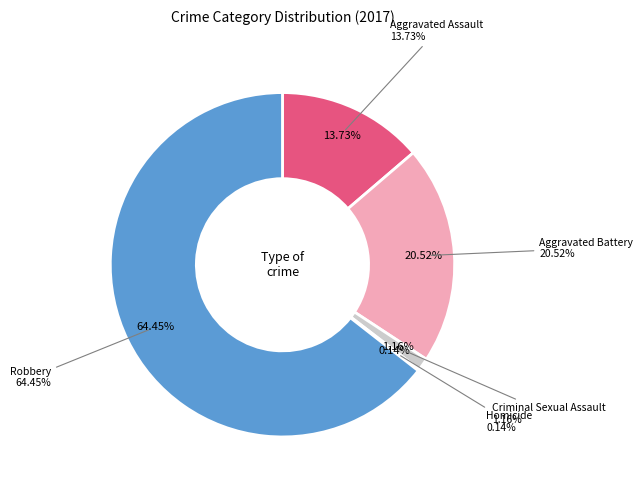

Approximately how many times larger is the value at Aggravated Assault compared to Robbery?

0.2